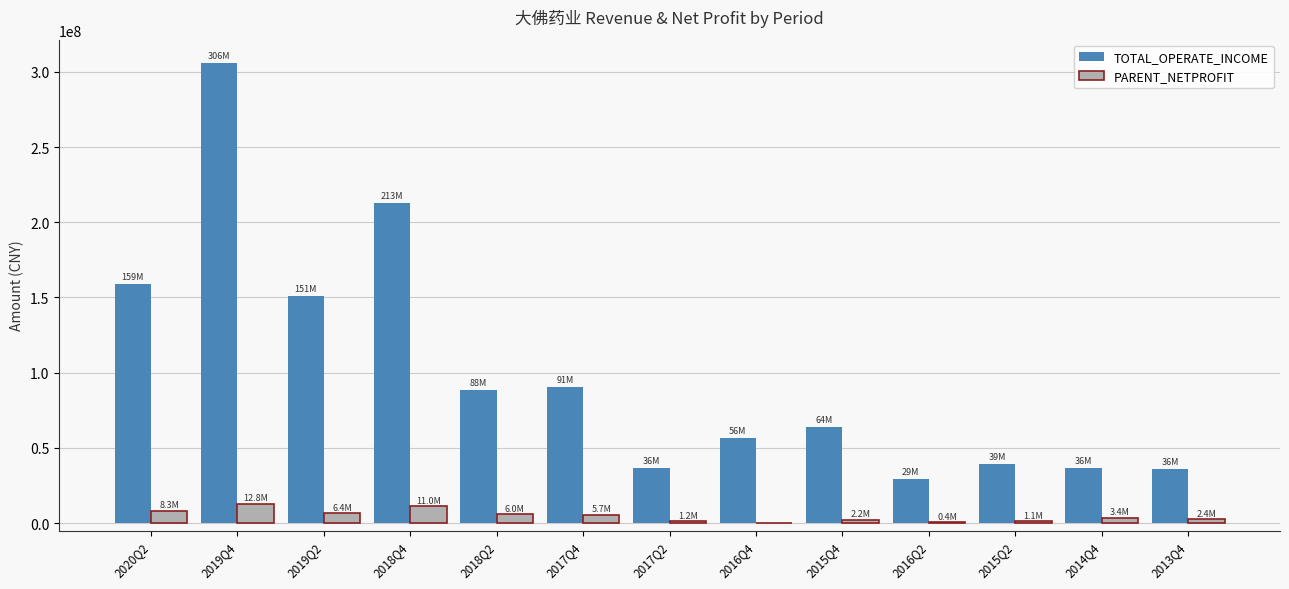

Is the value of PARENT_NETPROFIT at 2017Q2 greater than the value of TOTAL_OPERATE_INCOME at 2013Q4?

No